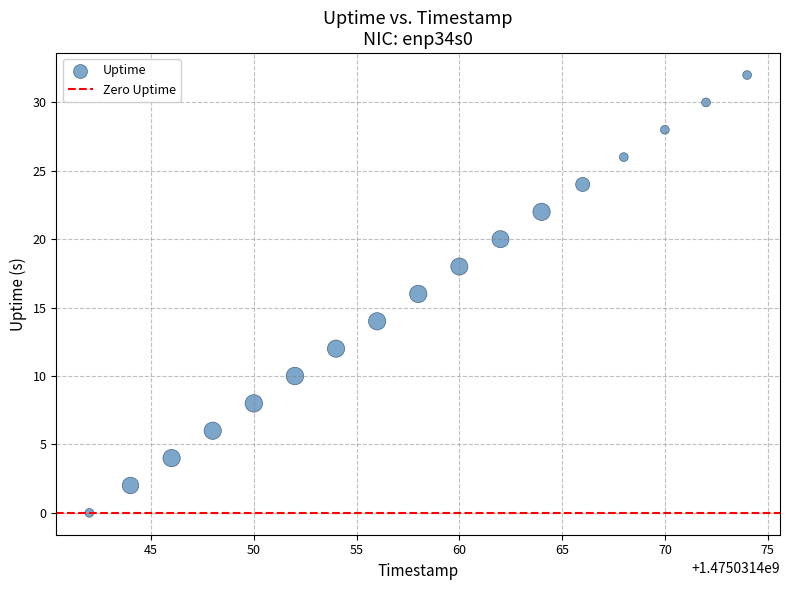

What is the range of X values (max minus min)?

32